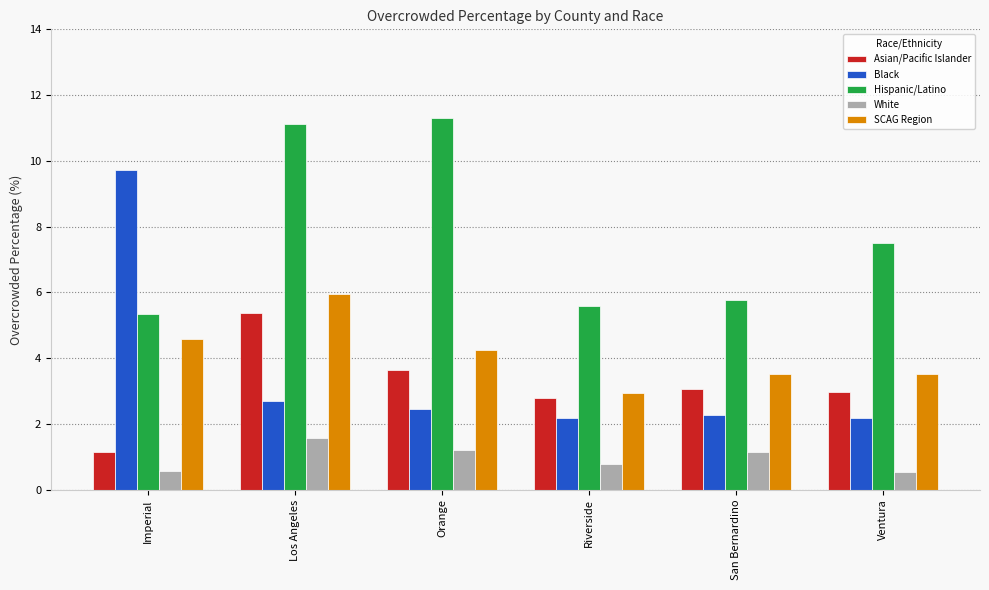

What is the approximate value of Black at San Bernardino?

2.3